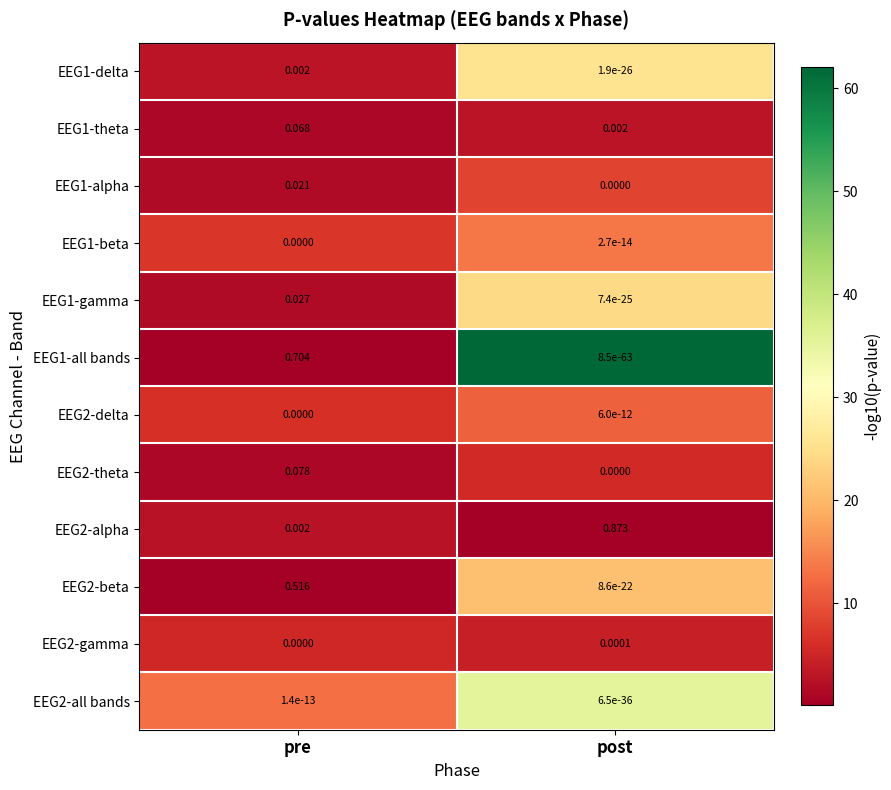

At which label is EEG2-delta closest to 0?

pre